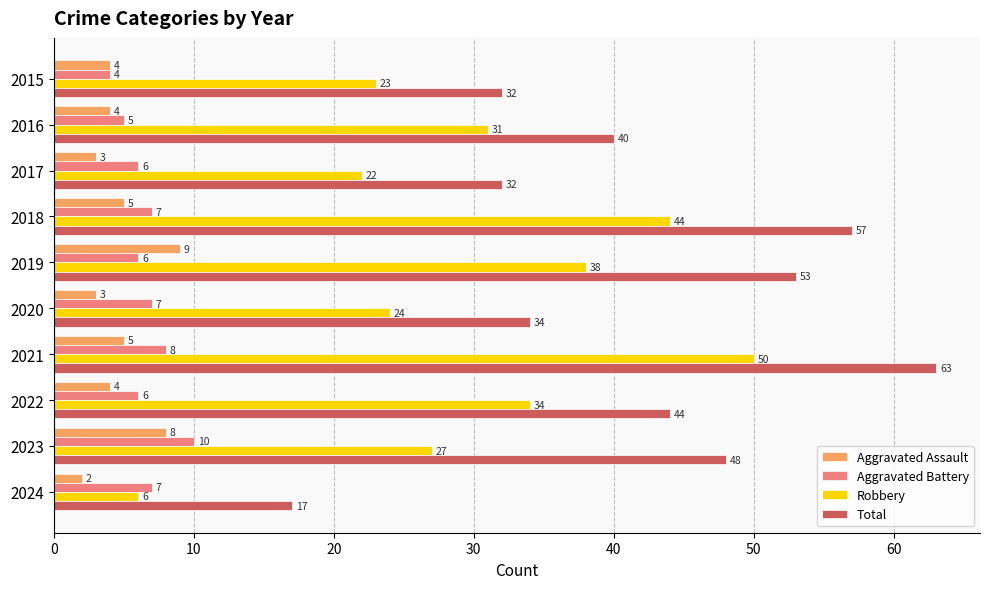

What is the approximate value of Aggravated Assault at 2019?

9